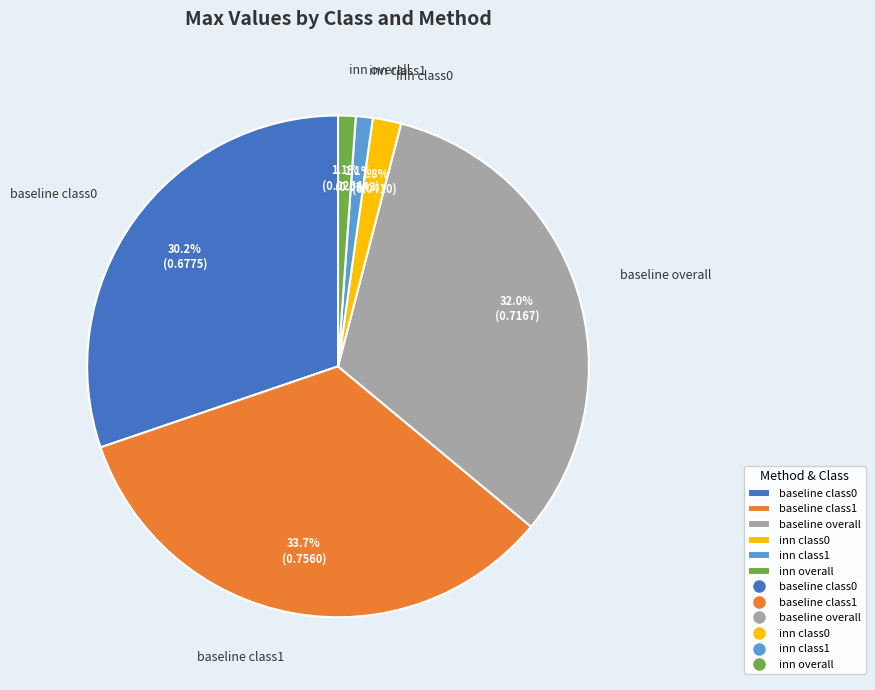

What percentage is the baseline class1 slice, to the nearest percent?

34%